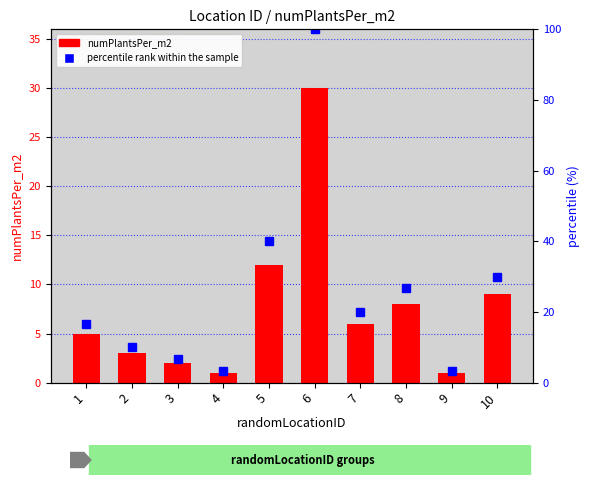

Which label corresponds to the smallest value in the chart?

4